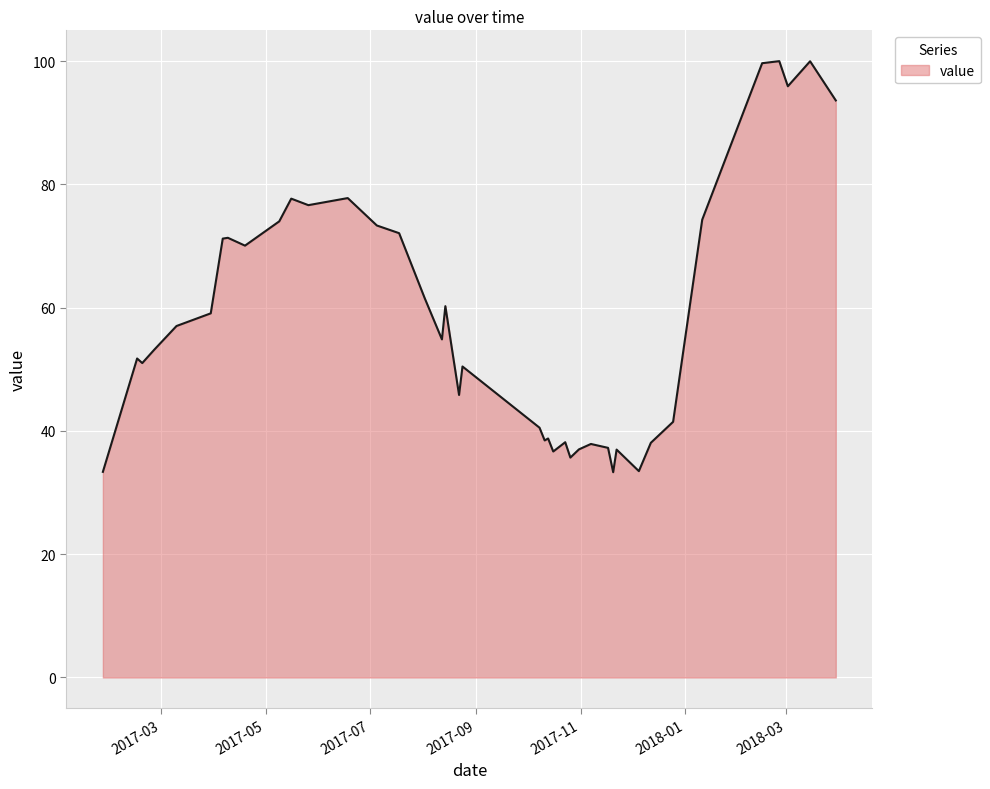

What is the difference between the maximum and minimum values?

66.7